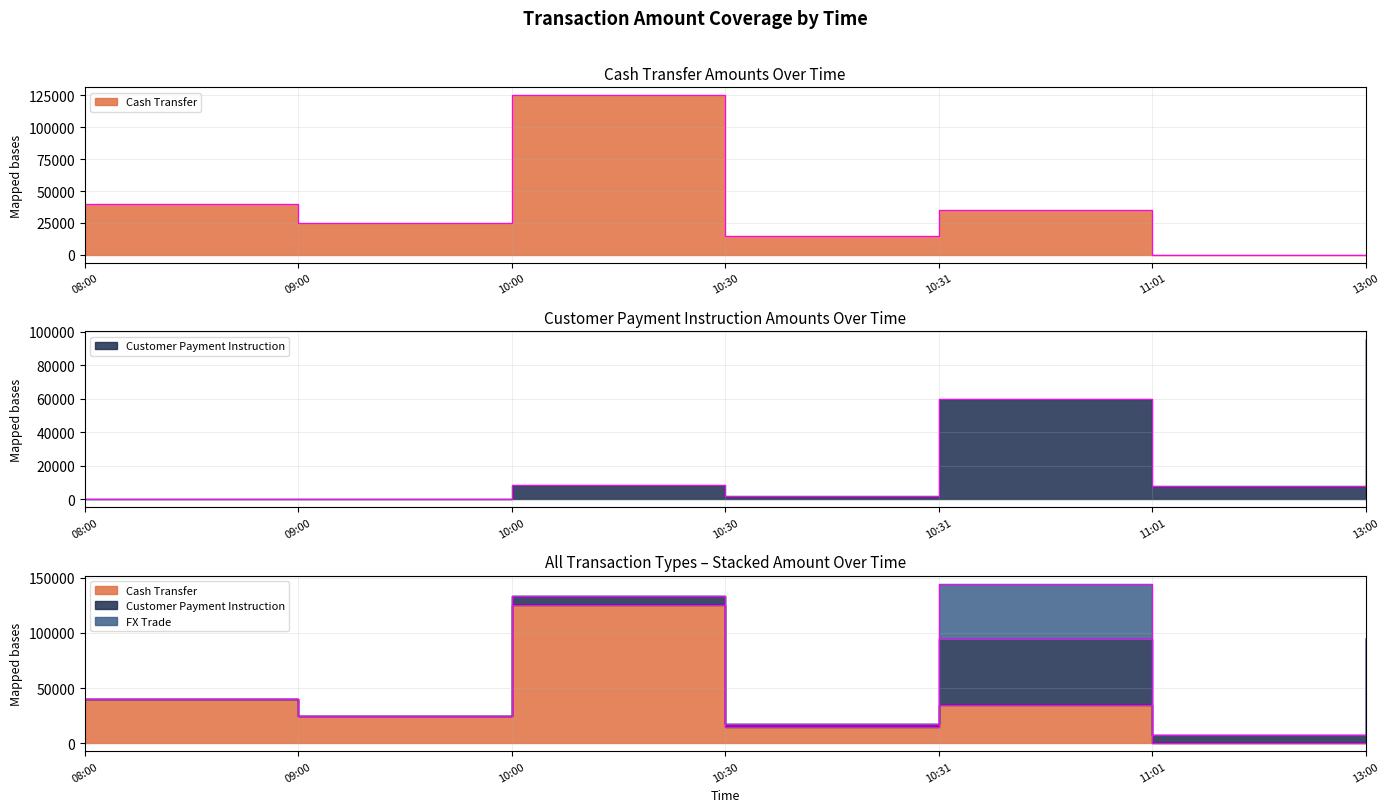

How many categories are shown in the chart?

7